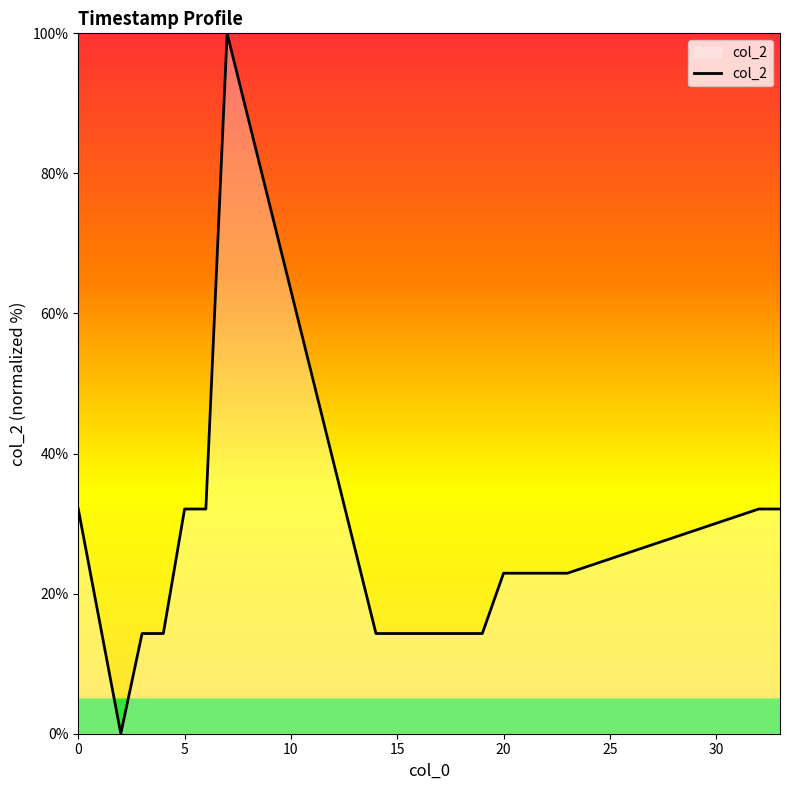

Is this an area chart (filled region under the line)?

No